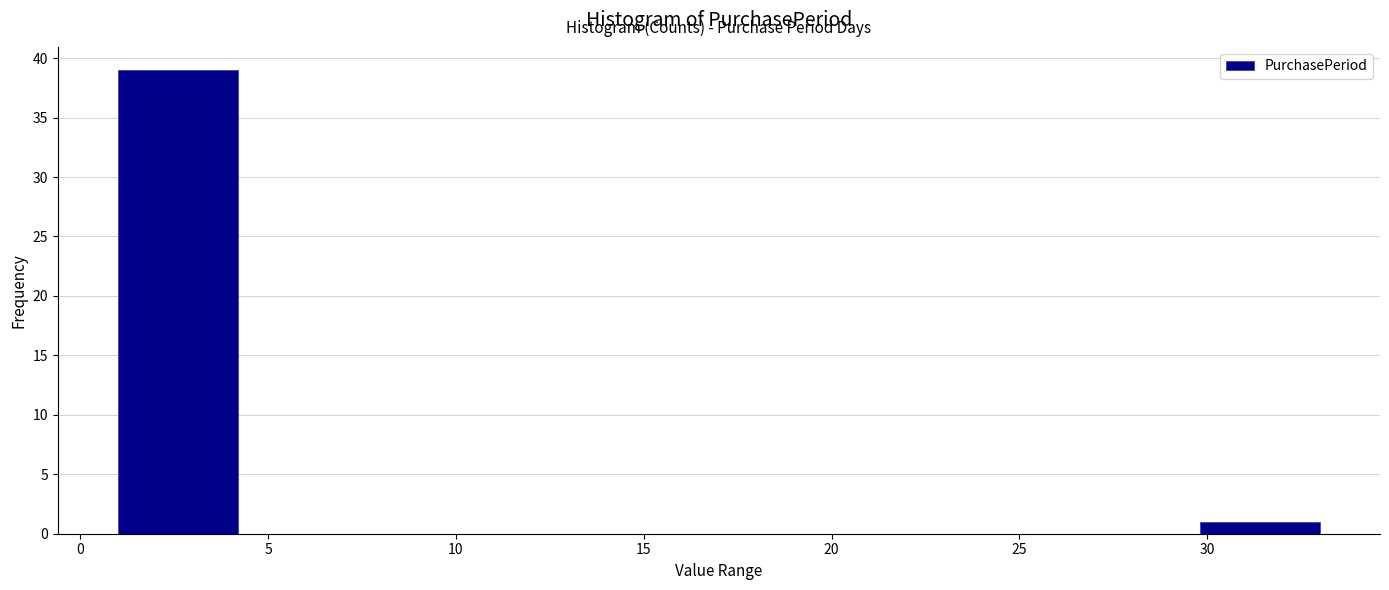

Reading left to right, list every bar in this chart as the range it spans on the x-axis followed by its height. Neither the bar edges nor the heights are printed on the chart, so give them approximately, as read against the axes.

1.0 to 4.2: 39
4.2 to 7.4: 0
7.4 to 10.6: 0
10.6 to 13.8: 0
13.8 to 17.0: 0
17.0 to 20.2: 0
20.2 to 23.4: 0
23.4 to 26.6: 0
26.6 to 29.8: 0
29.8 to 33.0: 1